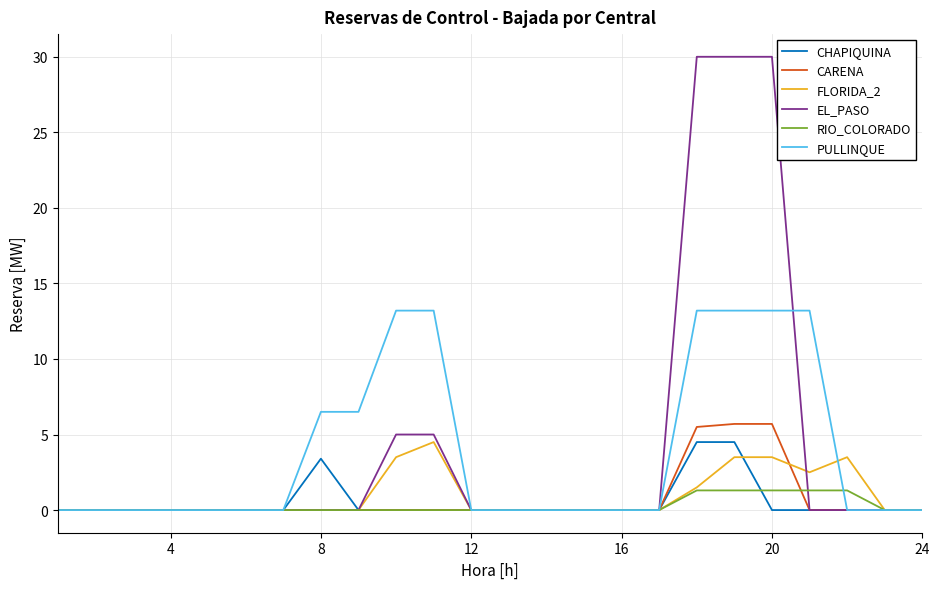

What are all the series names shown in the legend?

CHAPIQUINA, CARENA, FLORIDA_2, EL_PASO, RIO_COLORADO, PULLINQUE